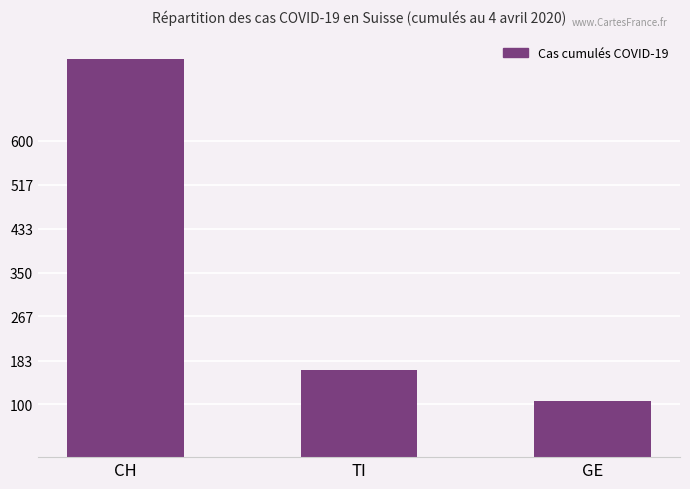

Which category has the lowest value across all series?

GE